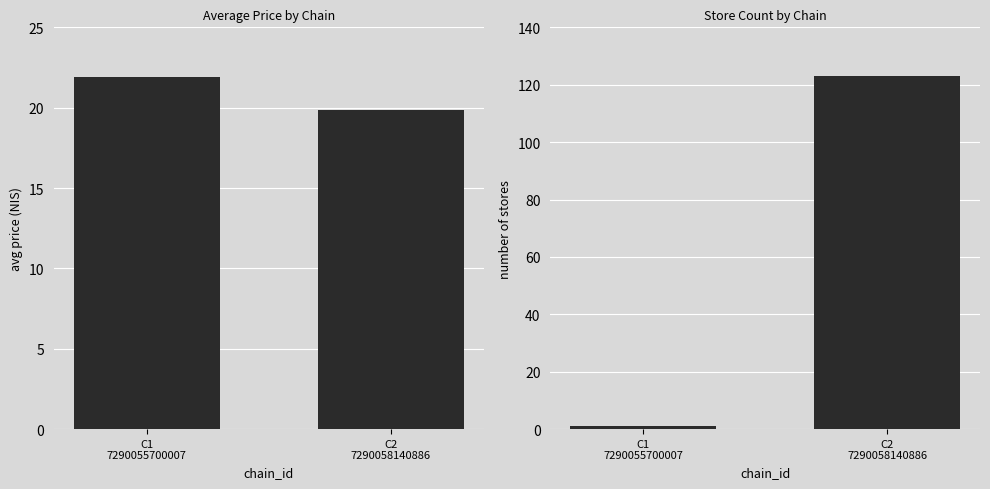

How many bars are there in total?

4